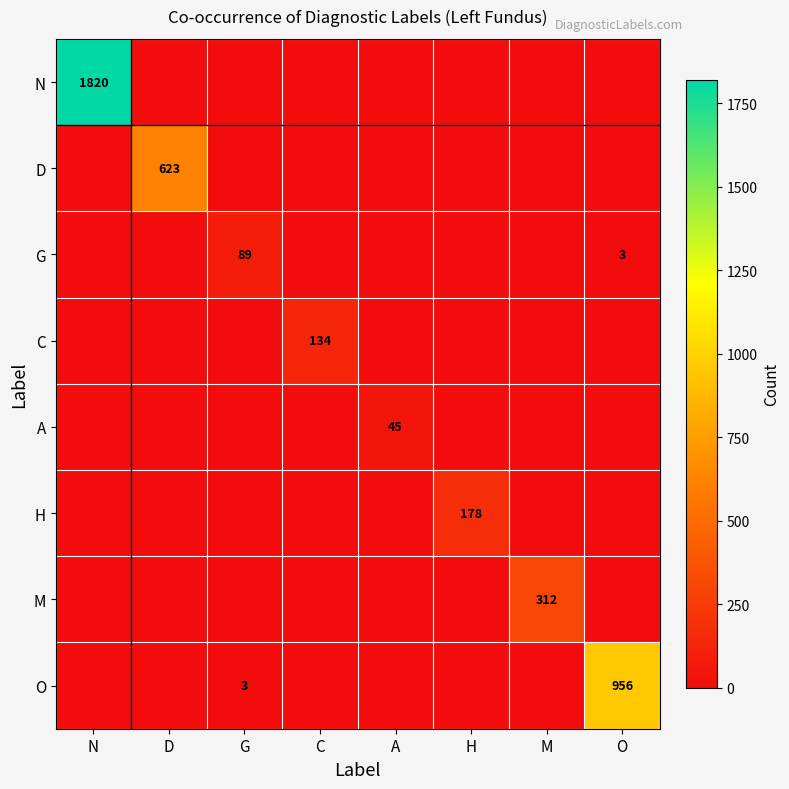

The D series shows 853 at D. True or false?

False